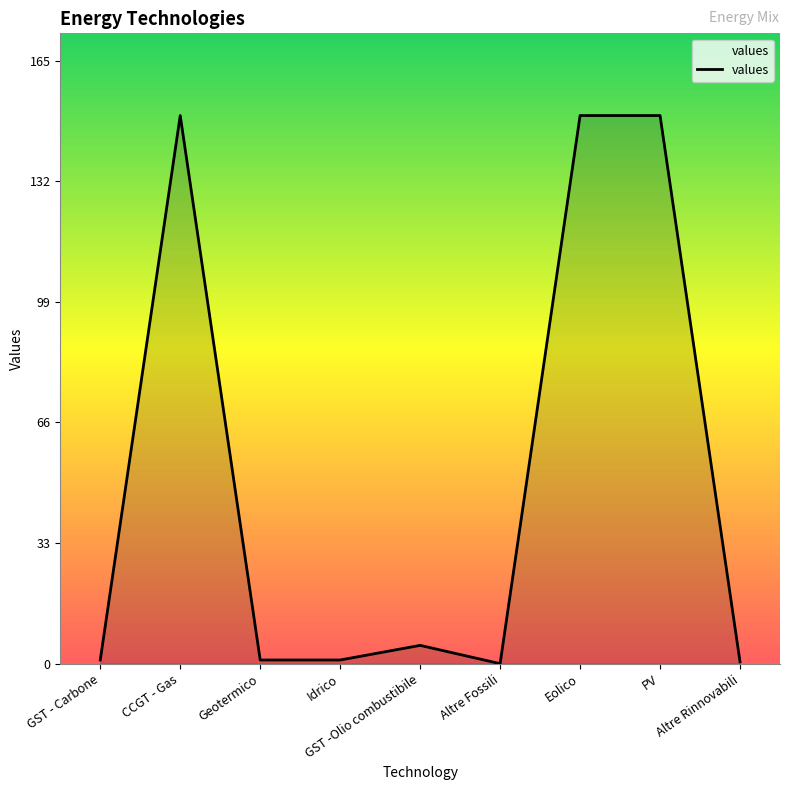

What is the greatest value displayed?

150.0